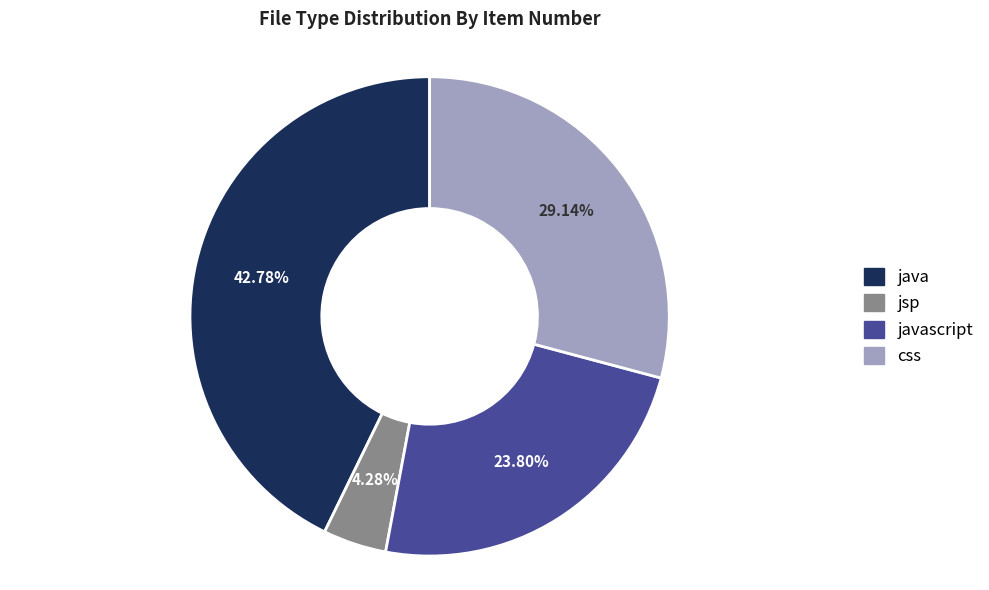

How many slices are in this pie chart?

4